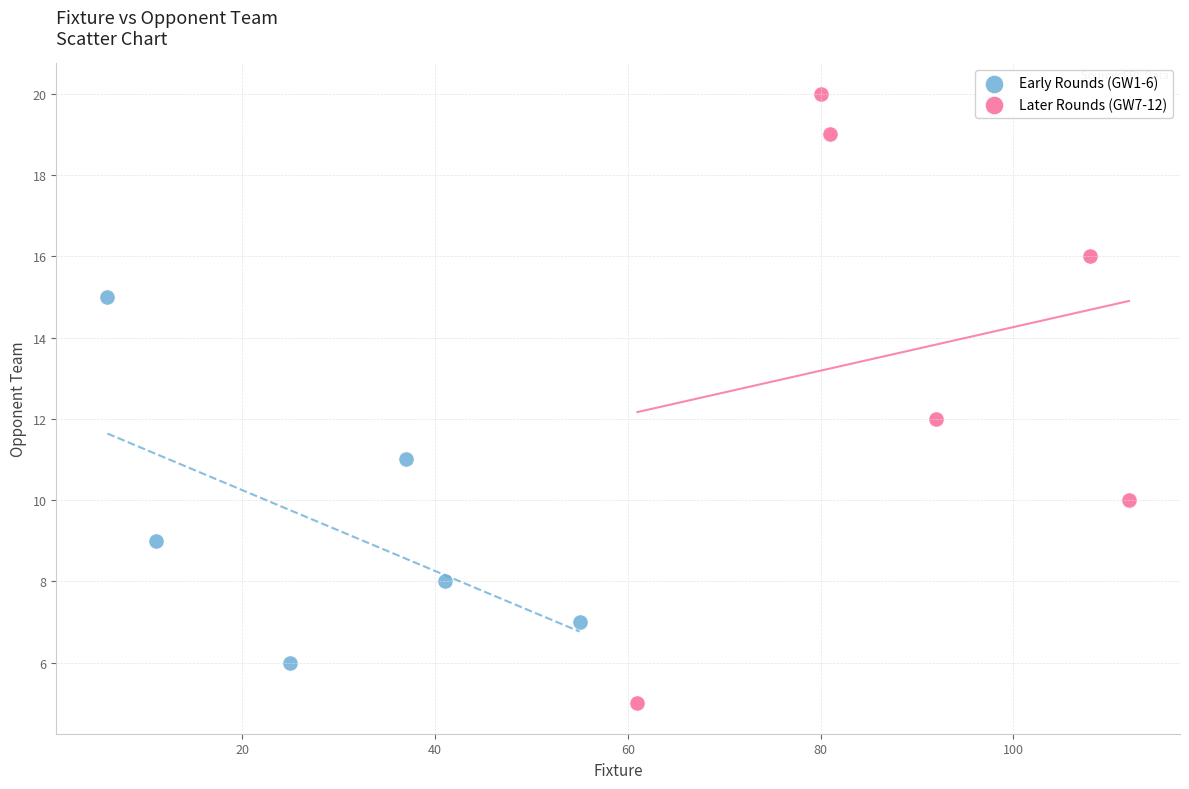

Which series contains the highest Y value?

Later Rounds (GW7-12)